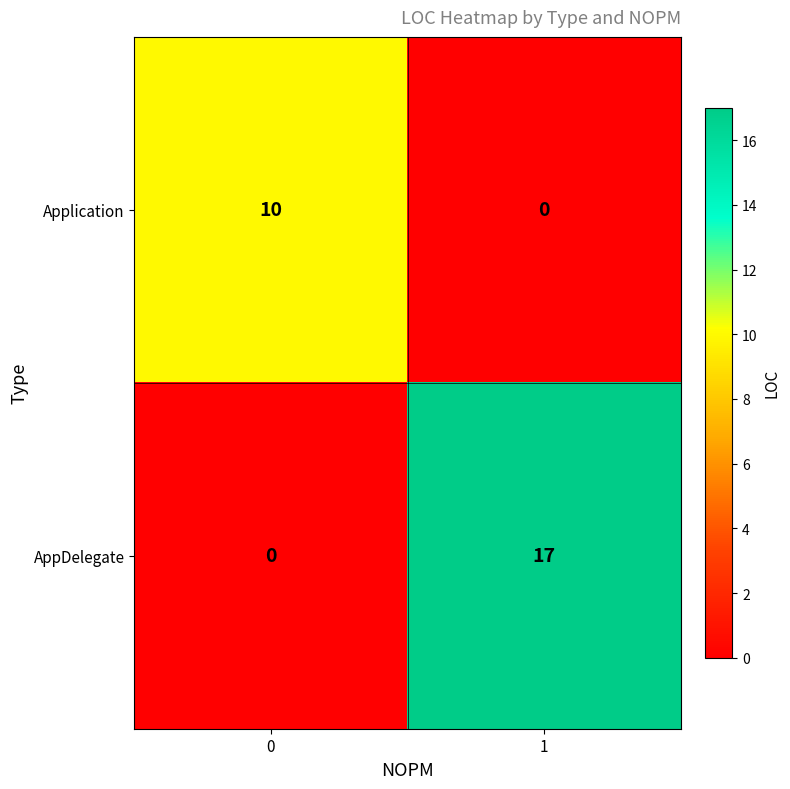

Which series has the largest range (max minus min)?

AppDelegate